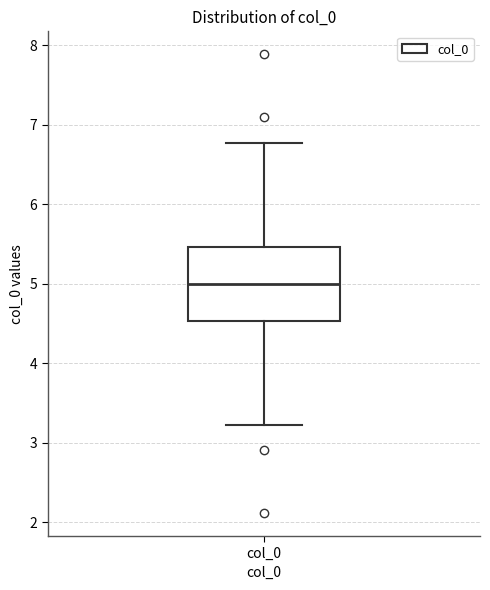

Where is the upper edge of the box for col_0 on the y-axis? The values are not printed on the chart, so give them approximately, as read against the axis.

5.5